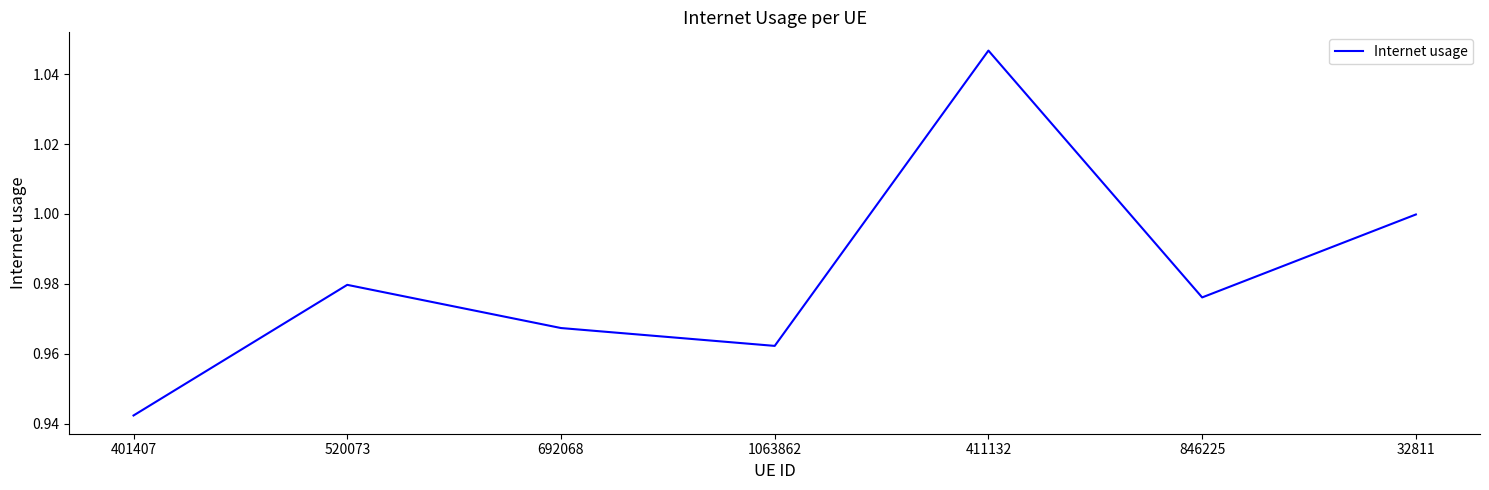

The value at 520073 is 1.0. True or false?

True